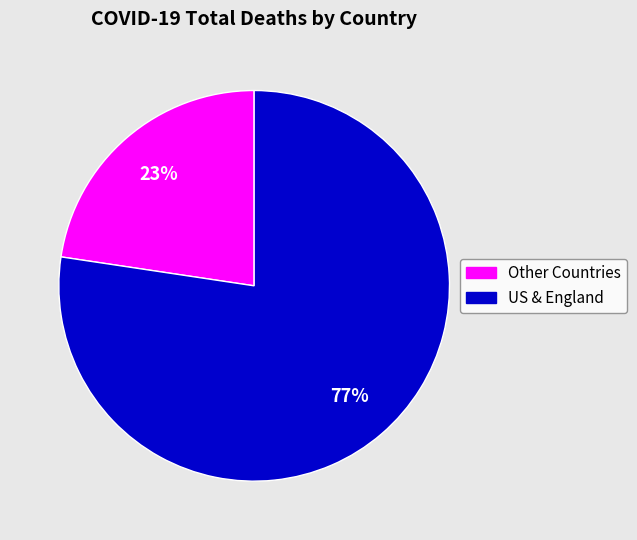

Which has a higher value, US & England or Other Countries?

US & England